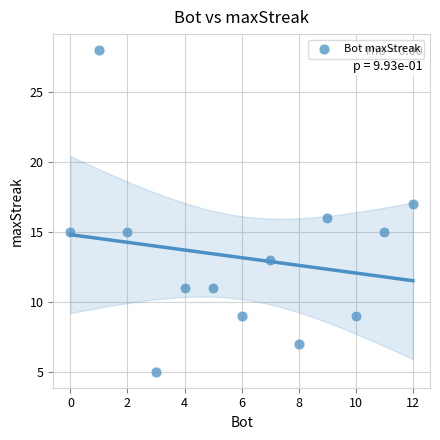

What is the range of X values (max minus min)?

12